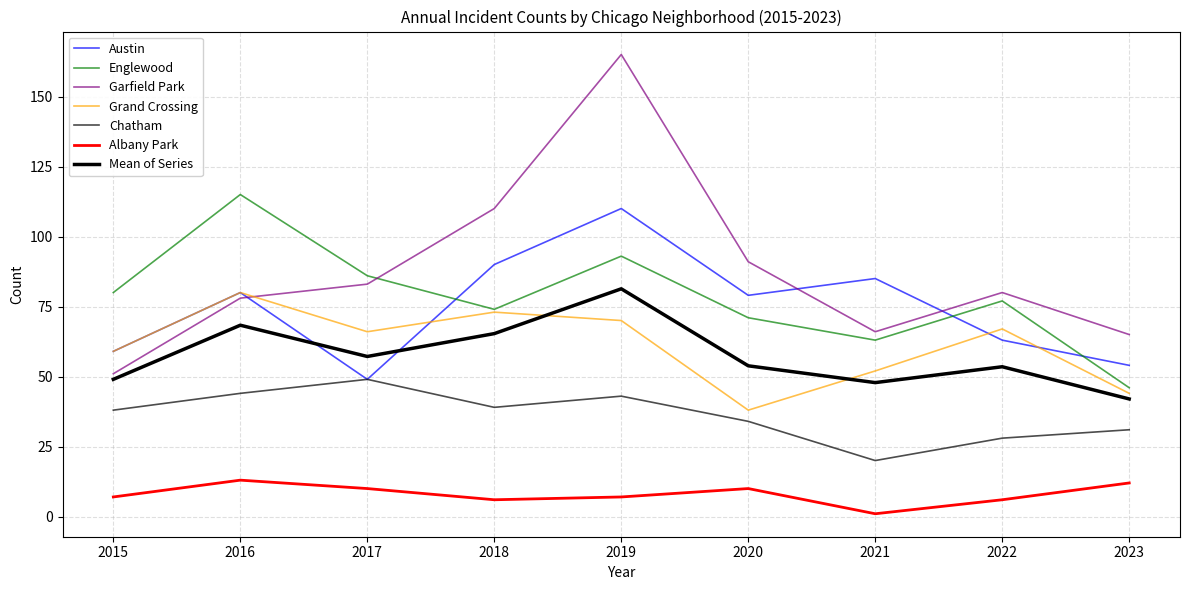

What is the total value across all series at 2016?

410